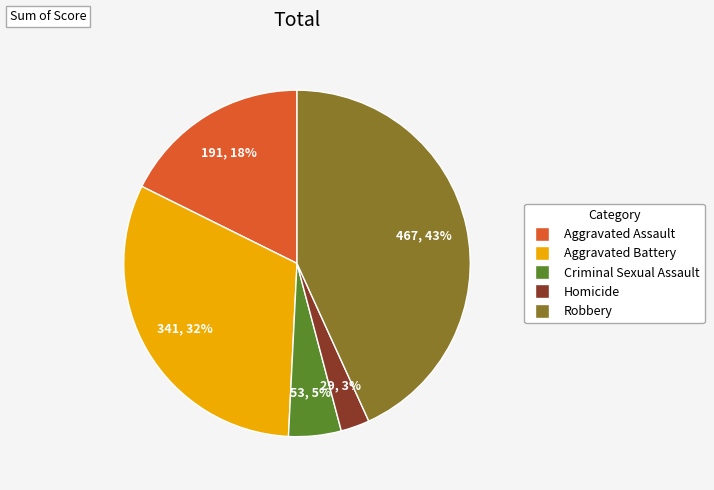

To the nearest percent, what is the average slice percentage?

20%